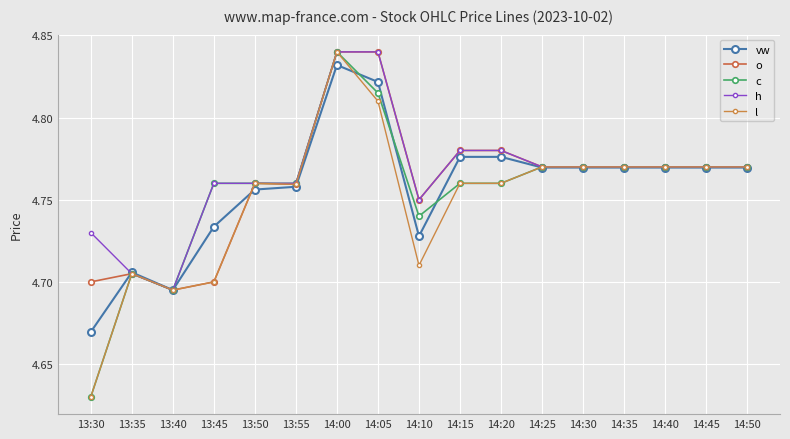

Read the o value at 14:40.

4.8